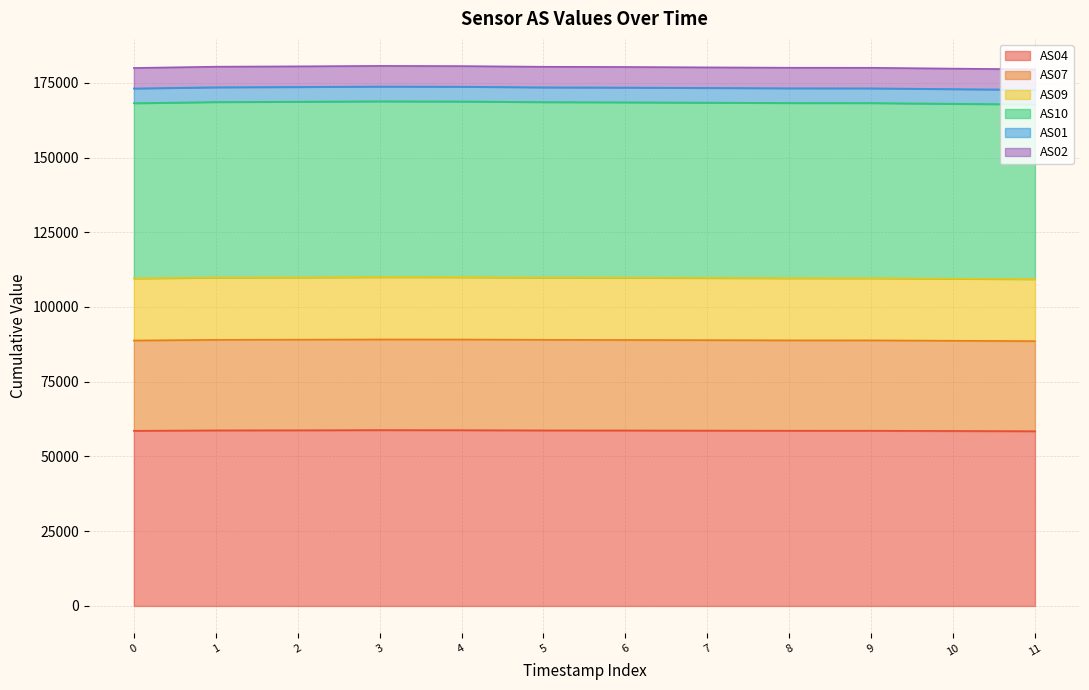

What is the value of the AS10 point at the 3rd from the left?

168673